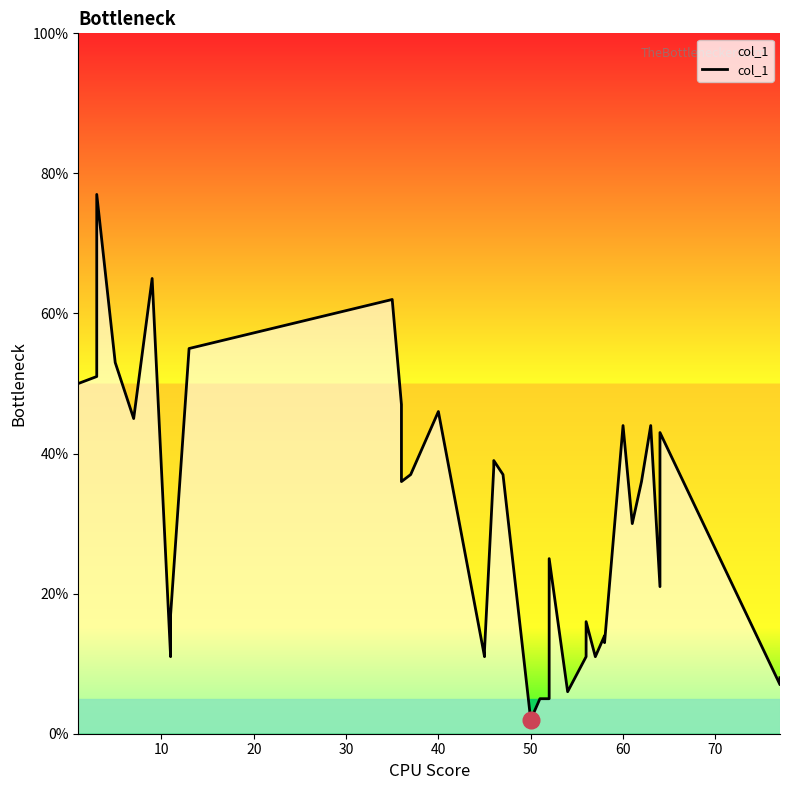

How many lines are shown in the chart?

1